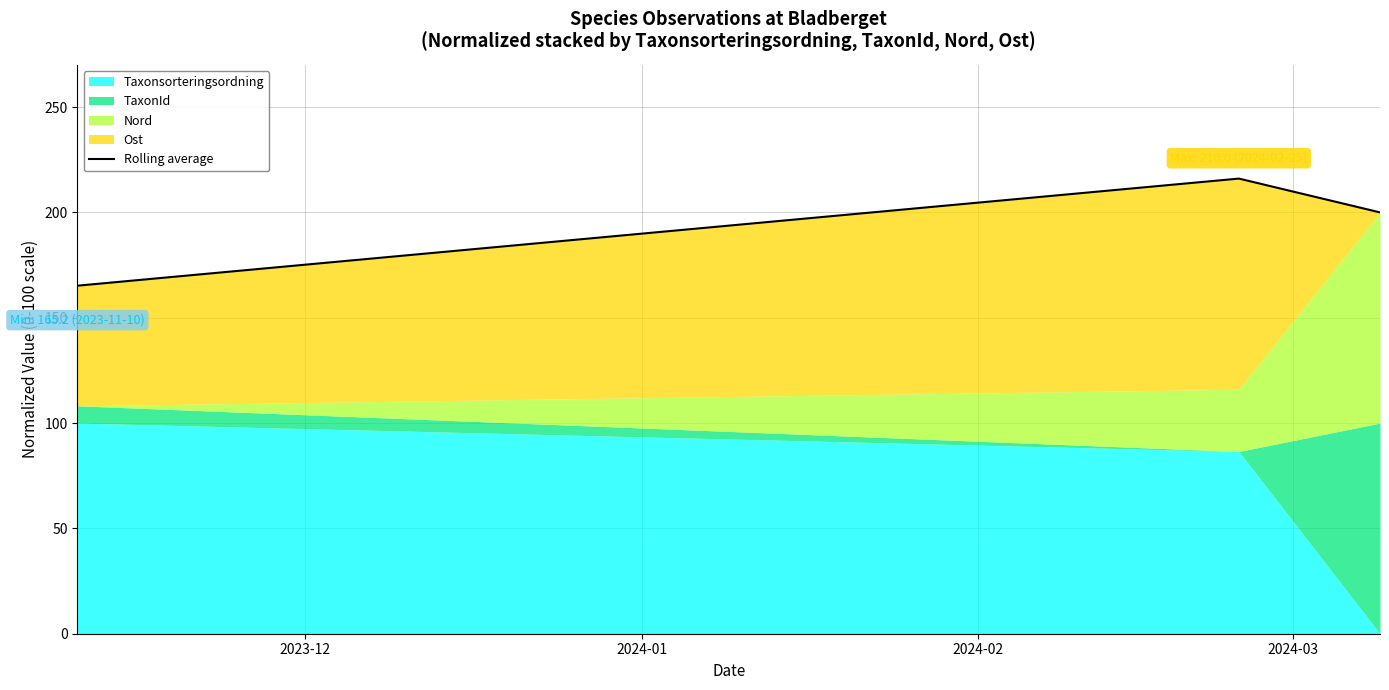

What is the difference between the second highest and minimum values?

34.8